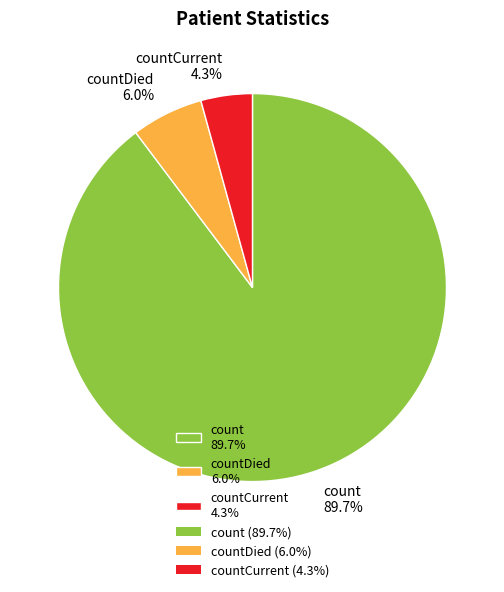

Rank the categories by value from highest to lowest.

count 89.7%, countDied 6.0%, countCurrent 4.3%